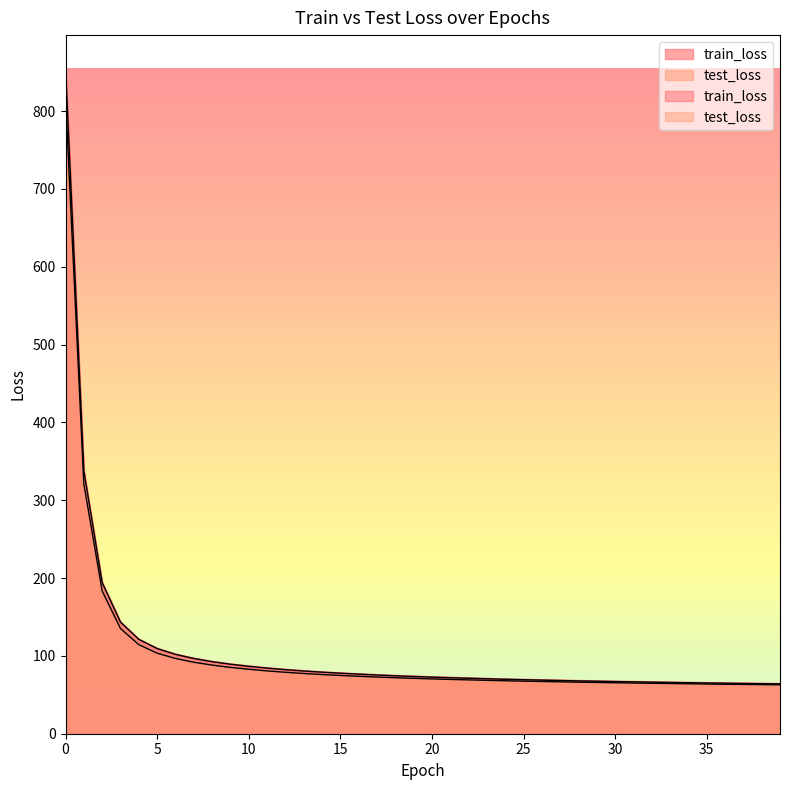

How many values in the train_loss series exceed 73?

20